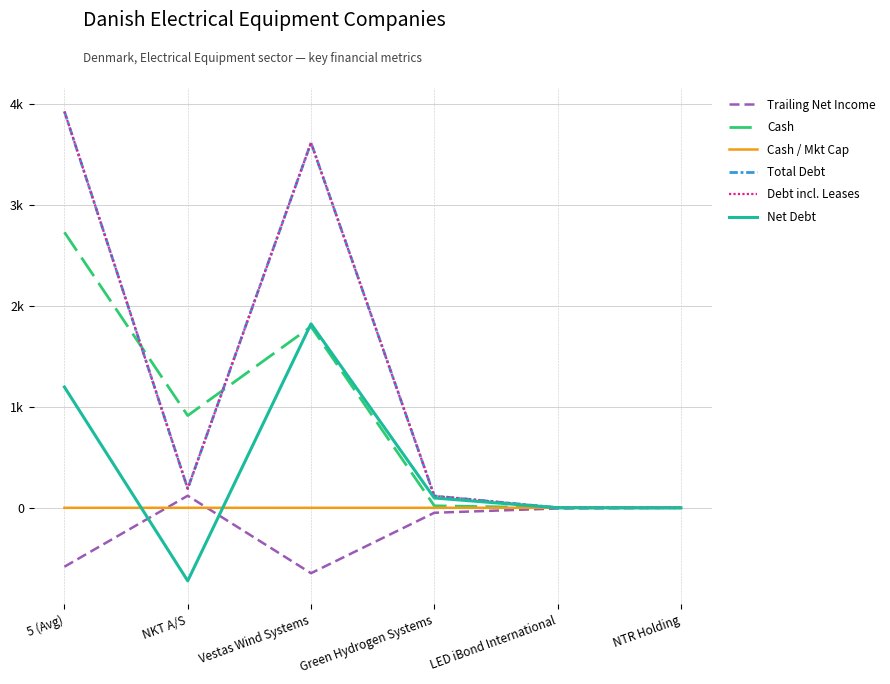

How many interior local valleys does the Debt incl. Leases series have?

1